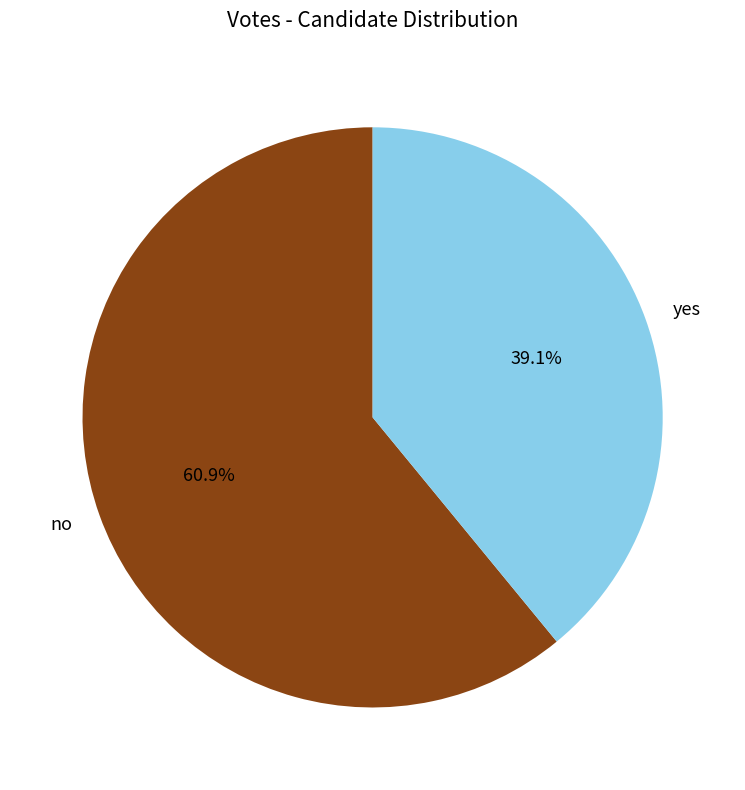

What percentage is the yes slice, to the nearest percent?

39%